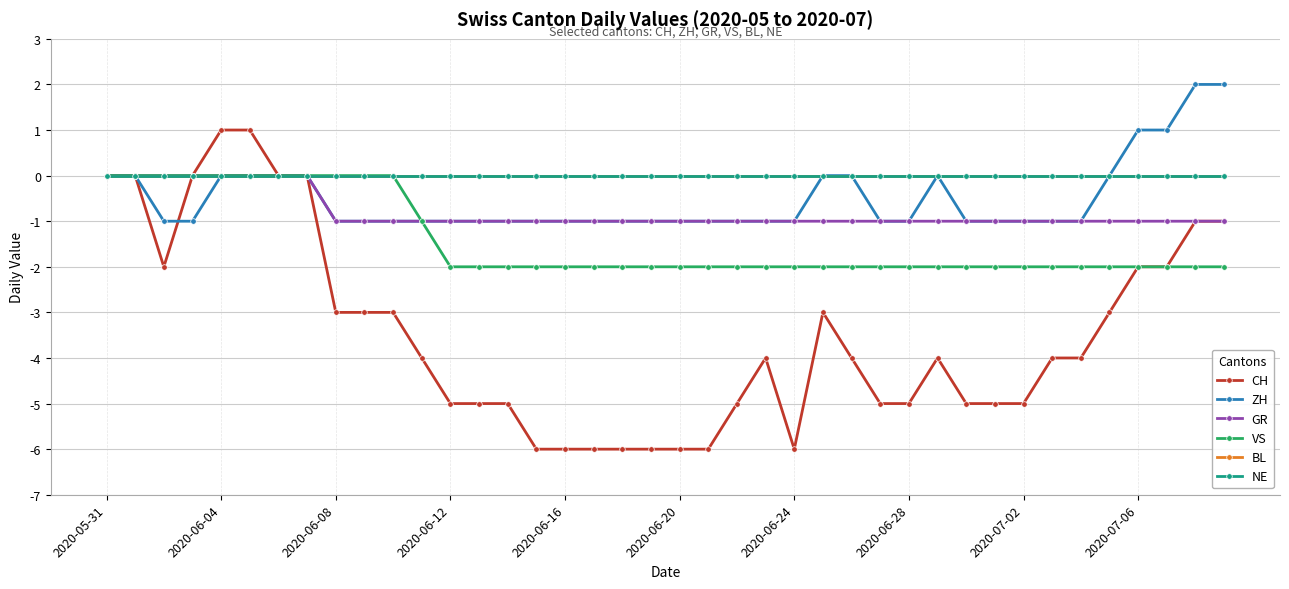

Is this an area chart (filled region under the line)?

No